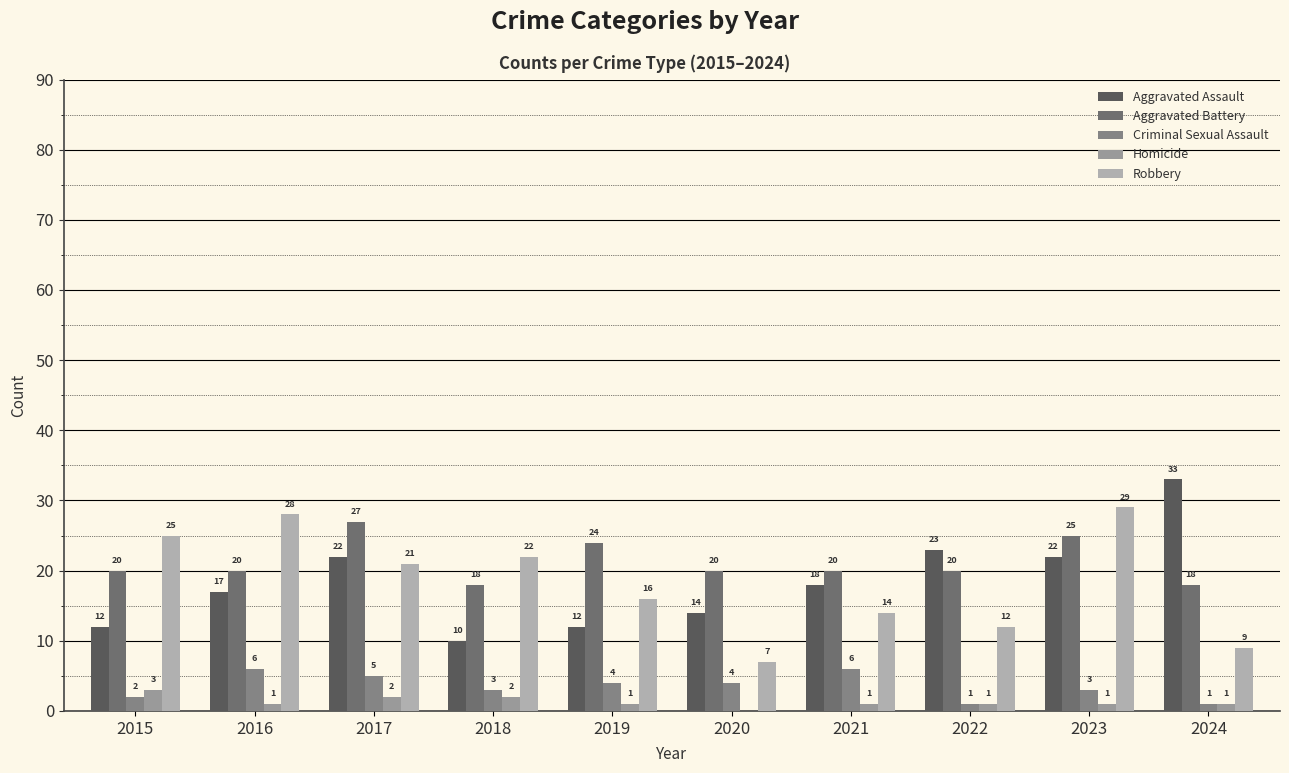

At which category is the sum across all series the highest?

2023